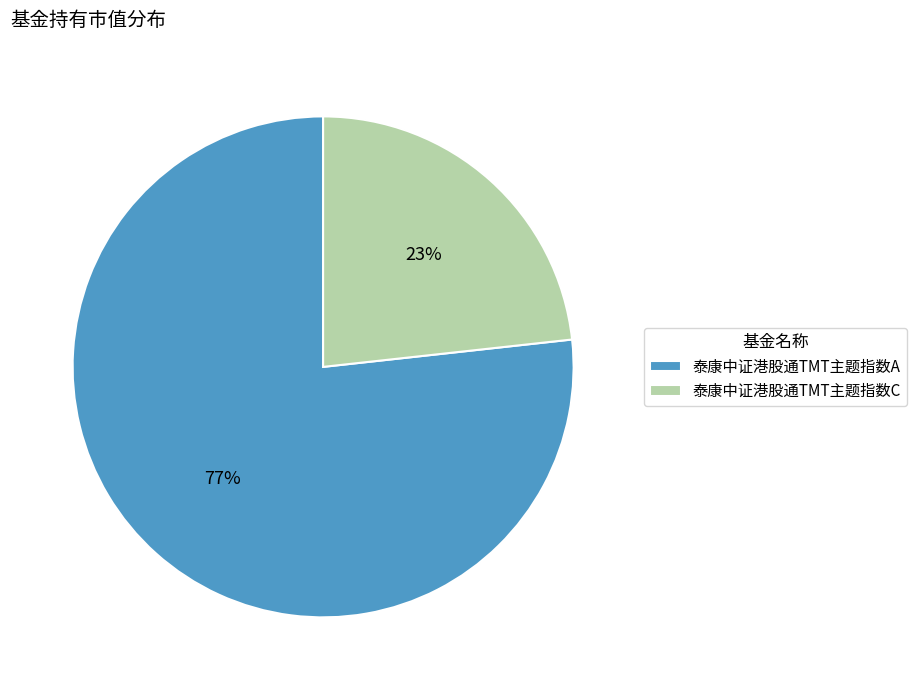

The 泰康中证港股通TMT主题指数C slice represents 23% of the pie. True or false?

True